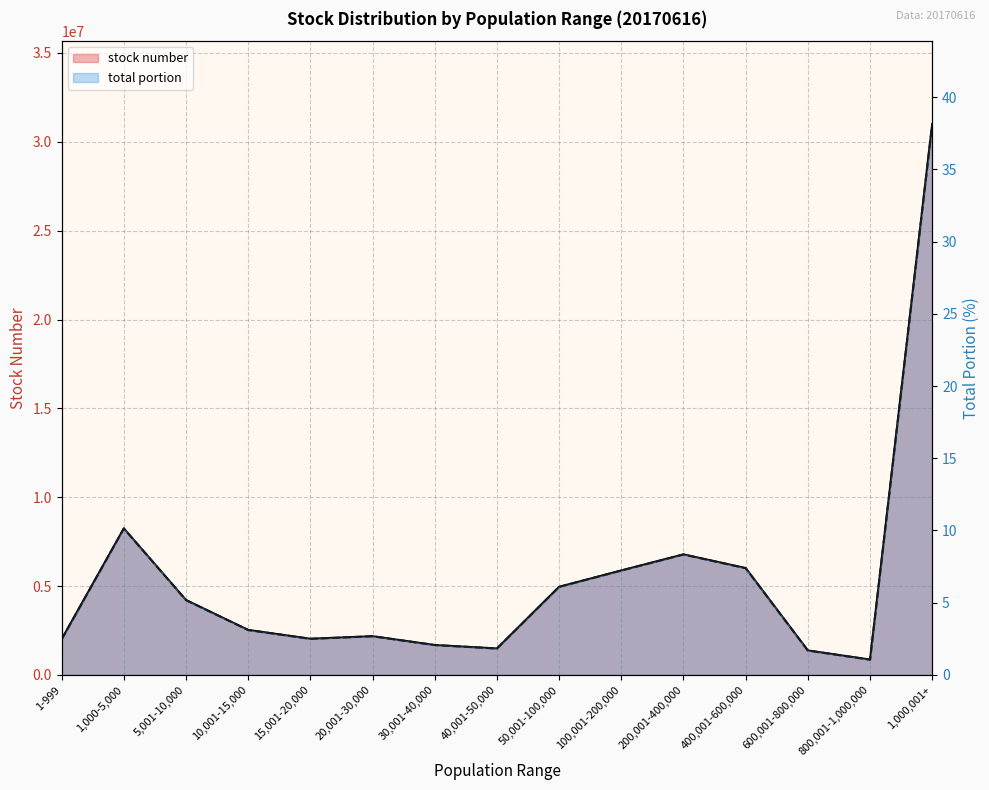

Reading right to left, what are all the values shown in this chart?

stock number: 1,000,001+=31010805.0	800,001-1,000,000=865725.0	600,001-800,000=1379000.0	400,001-600,000=6014882.0	200,001-400,000=6784018.0	100,001-200,000=5879106.0	50,001-100,000=4958716.0	40,001-50,000=1490325.0	30,001-40,000=1683387.0	20,001-30,000=2179509.0	15,001-20,000=2036203.0	10,001-15,000=2532849.0	5,001-10,000=4214882.0	1,000-5,000=8245030.0	1-999=2008132.0
total portion: 1,000,001+=38.1	800,001-1,000,000=1.1	600,001-800,000=1.7	400,001-600,000=7.4	200,001-400,000=8.3	100,001-200,000=7.2	50,001-100,000=6.1	40,001-50,000=1.8	30,001-40,000=2.1	20,001-30,000=2.7	15,001-20,000=2.5	10,001-15,000=3.1	5,001-10,000=5.2	1,000-5,000=10.1	1-999=2.5